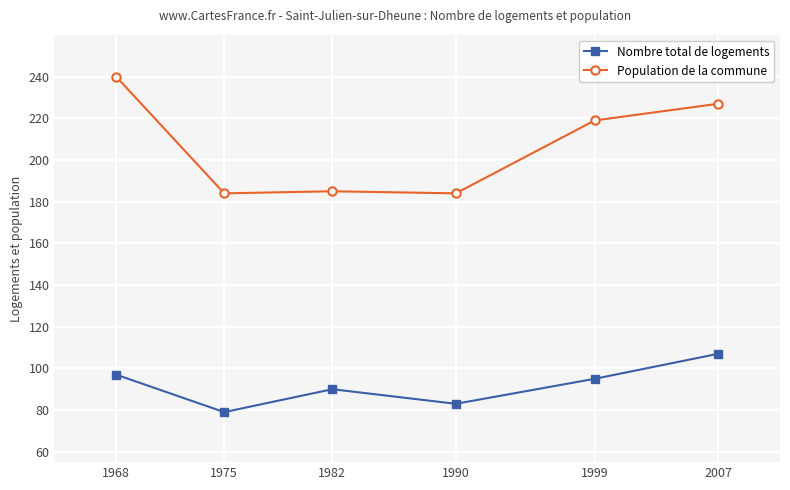

What are all the series names shown in the legend?

Nombre total de logements, Population de la commune